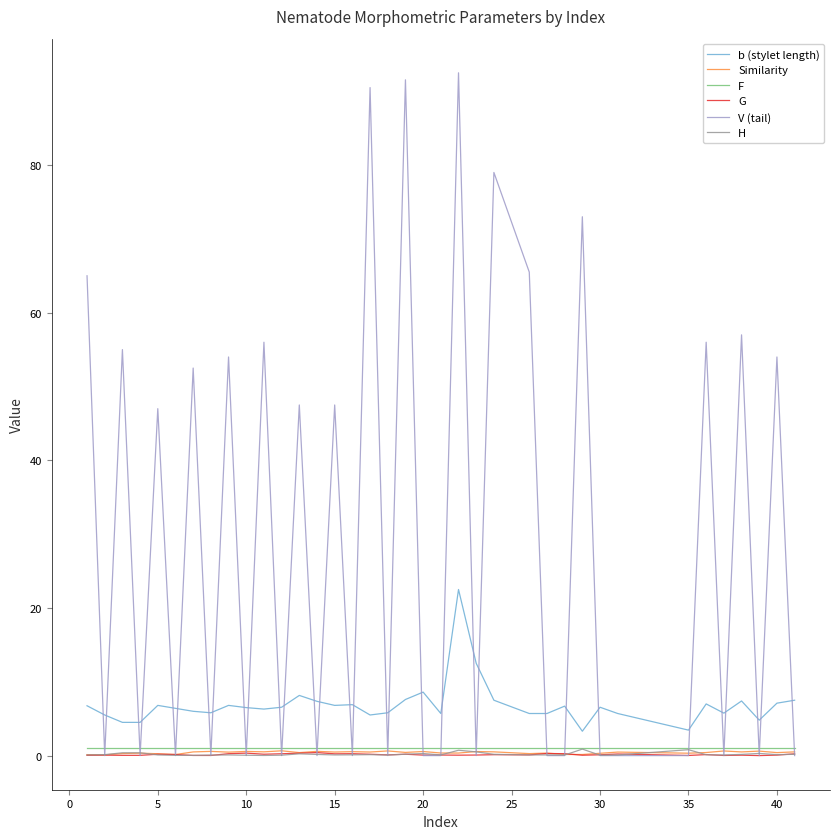

True or false: b (stylet length) and H cross at least once.

False